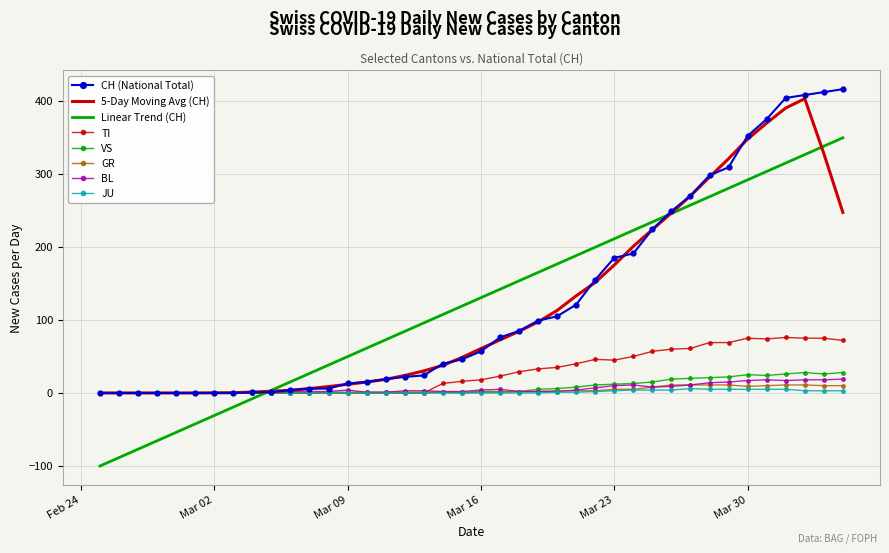

What is the highest value of the TI series?

76.0